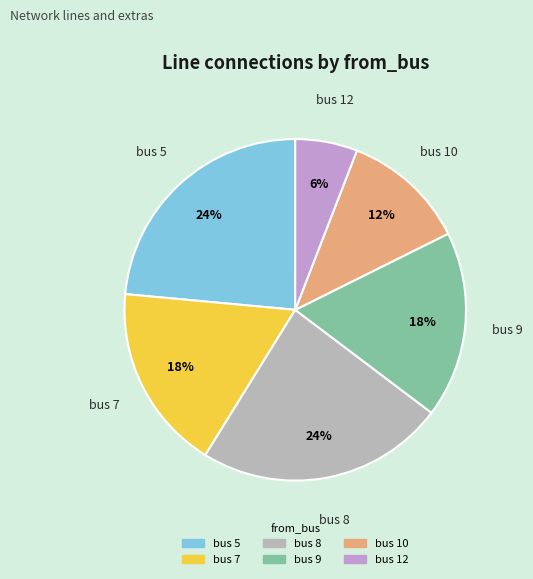

Is there any slice that represents more than half of the pie?

No